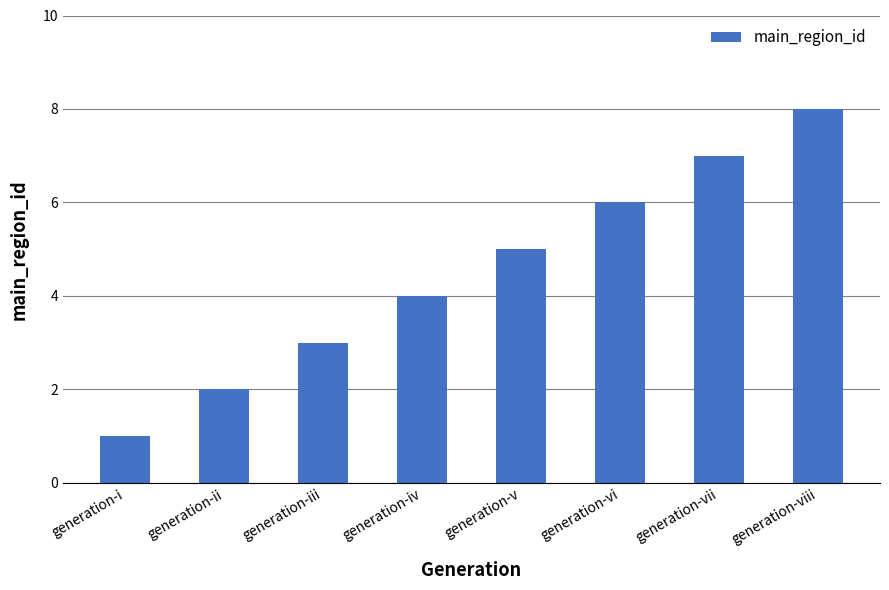

Which has a higher value, generation-v or generation-vii?

generation-vii